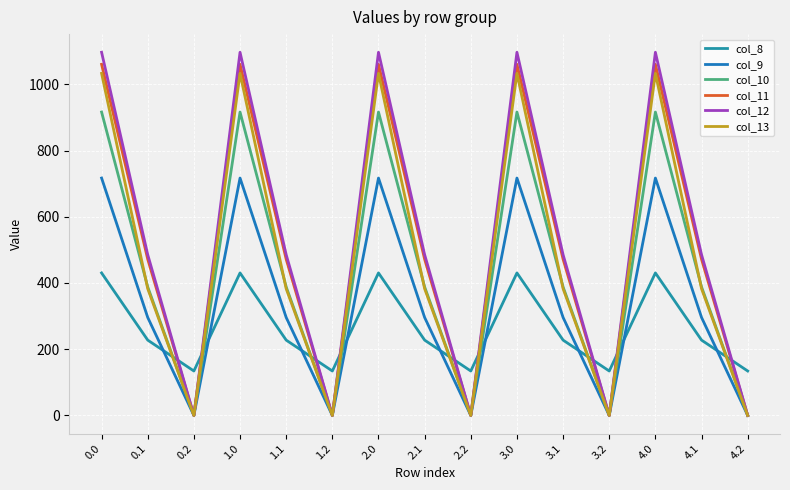

How many series are shown in this chart?

6